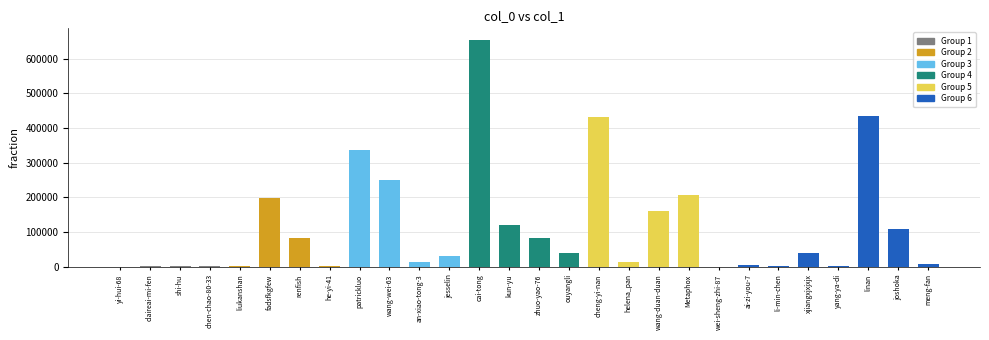

At which label is the value closest to 327148?

patrickluo